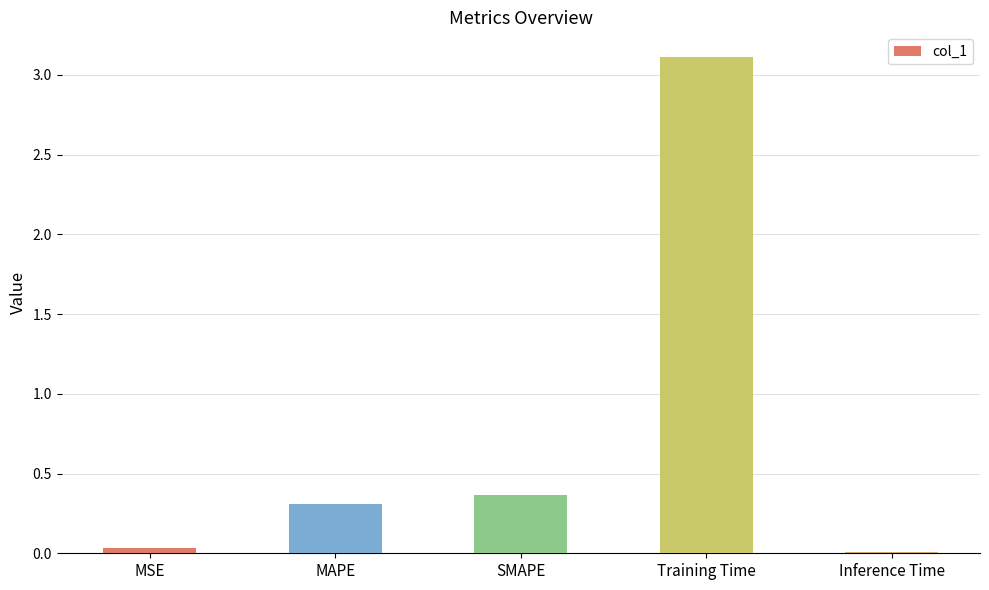

Which category has the highest value across all series?

Training Time